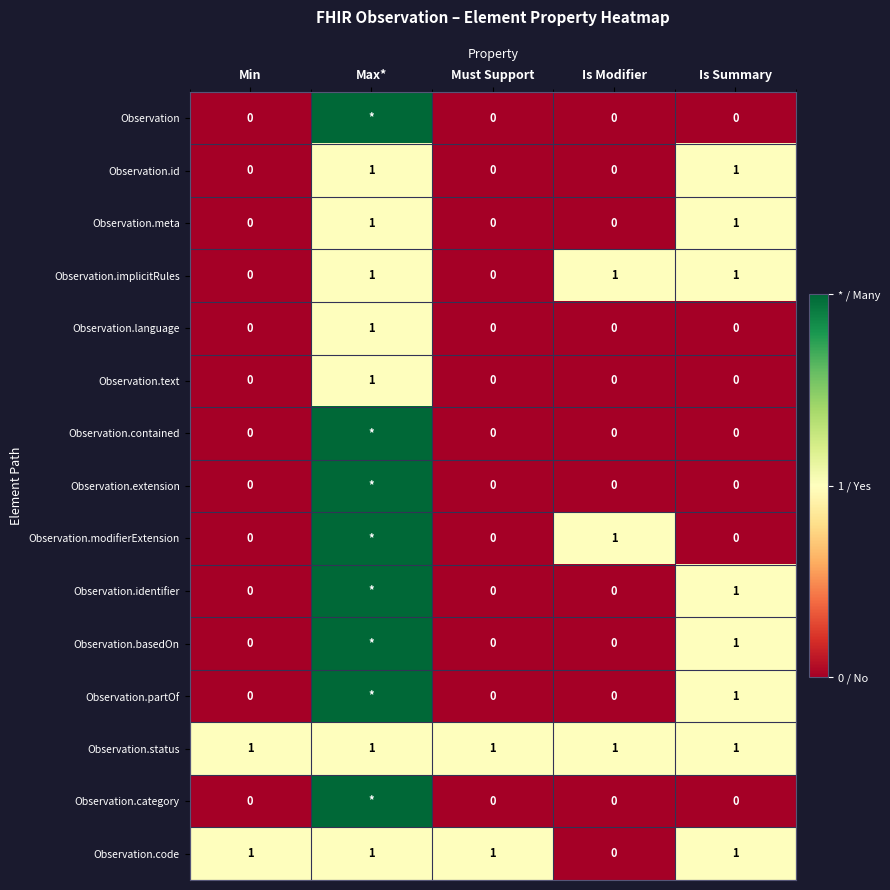

Count the Observation.language values in the range 0 to 1.

5